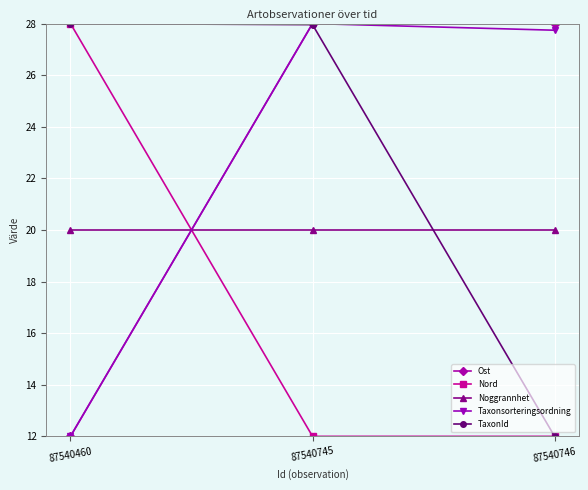

Where does the TaxonId series first go above 27?

87540460